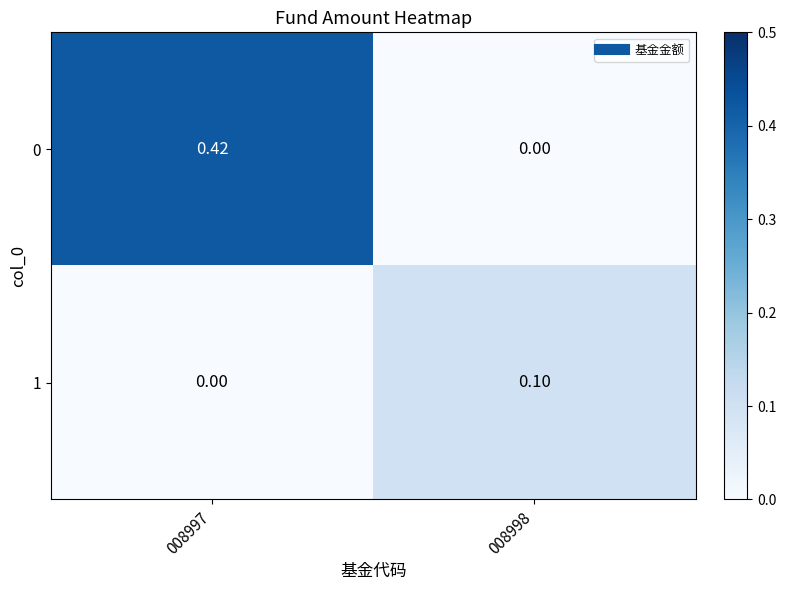

Count the number of categories in the chart.

2